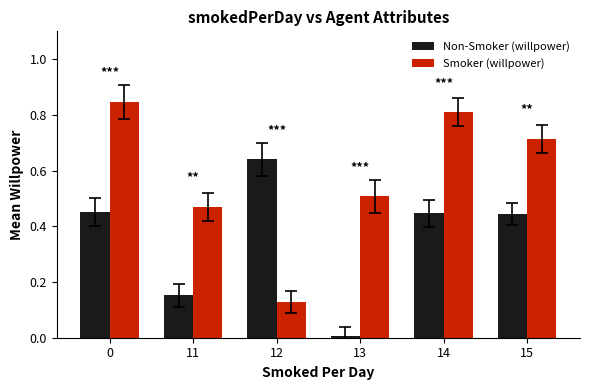

Which category has the lowest value across all series?

13